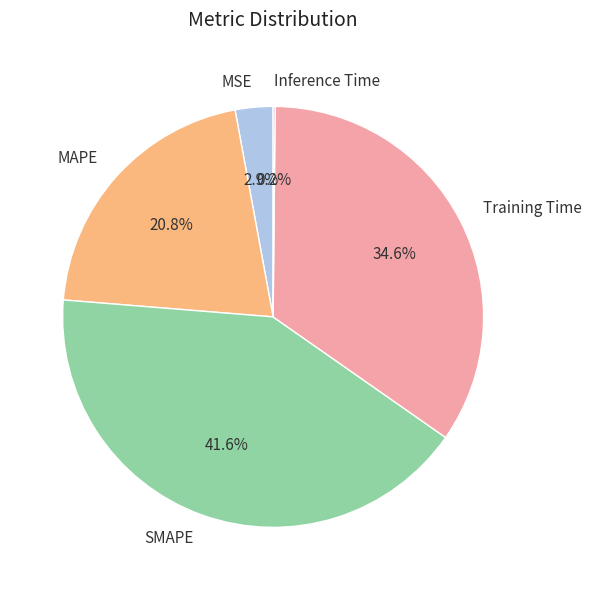

The MAPE slice represents 21% of the pie. True or false?

True